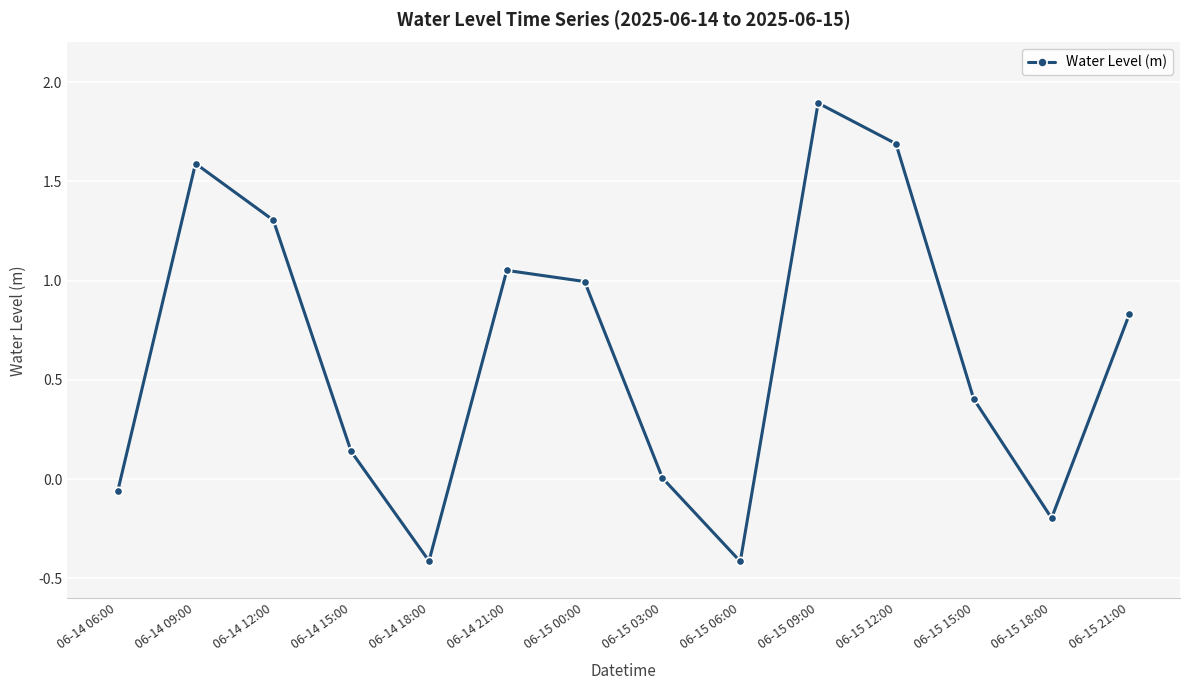

At which category does the data reach its first local valley?

06-14 18:00